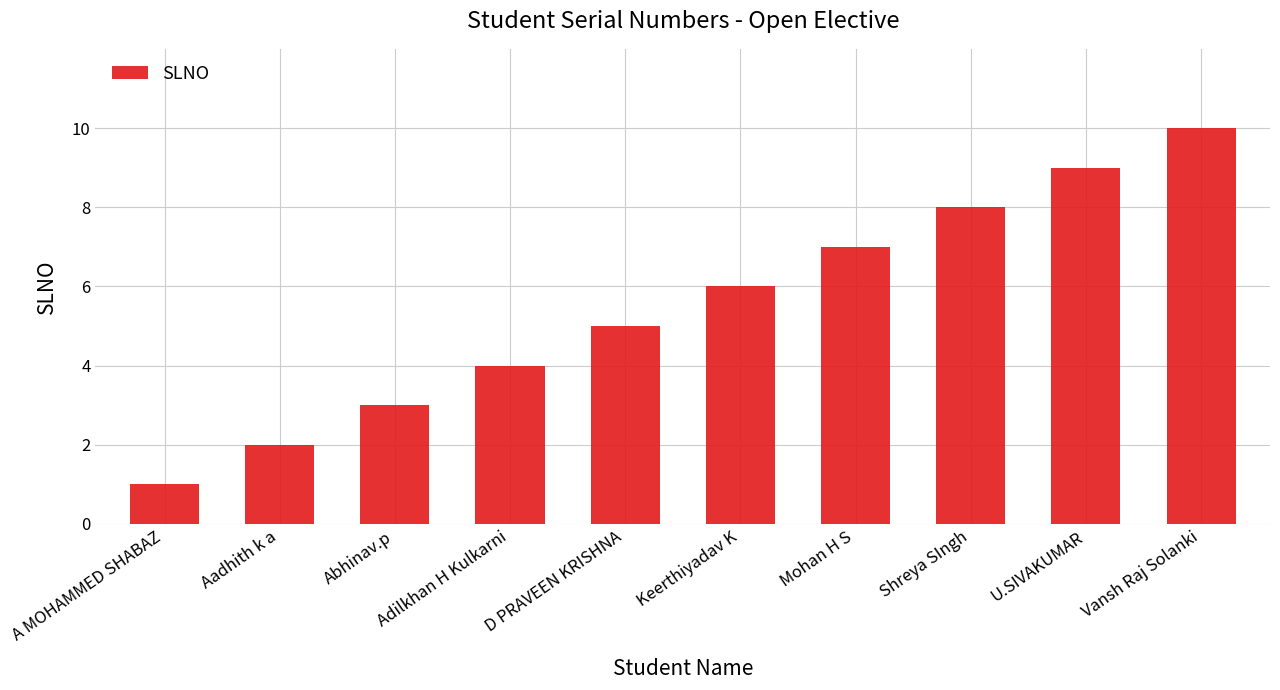

Count the number of categories in the chart.

10